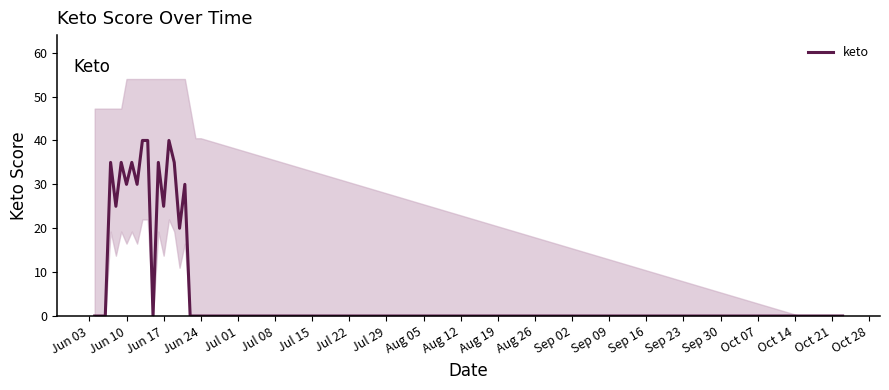

What is the difference between the maximum and minimum values?

40